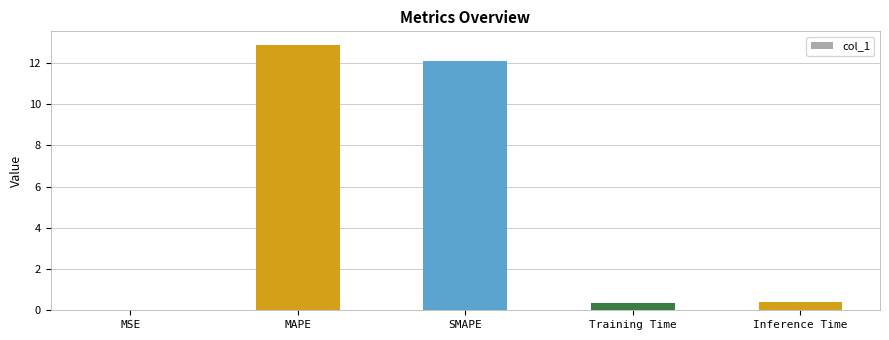

Is it true that the value at MSE is 0.0?

True